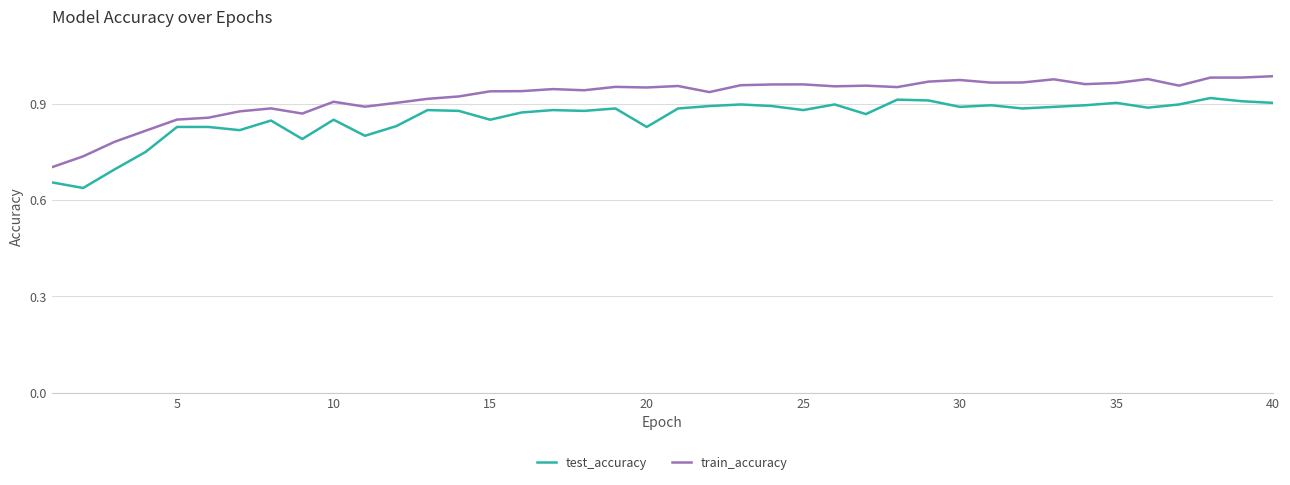

True or false: test_accuracy and train_accuracy intersect in this chart.

False